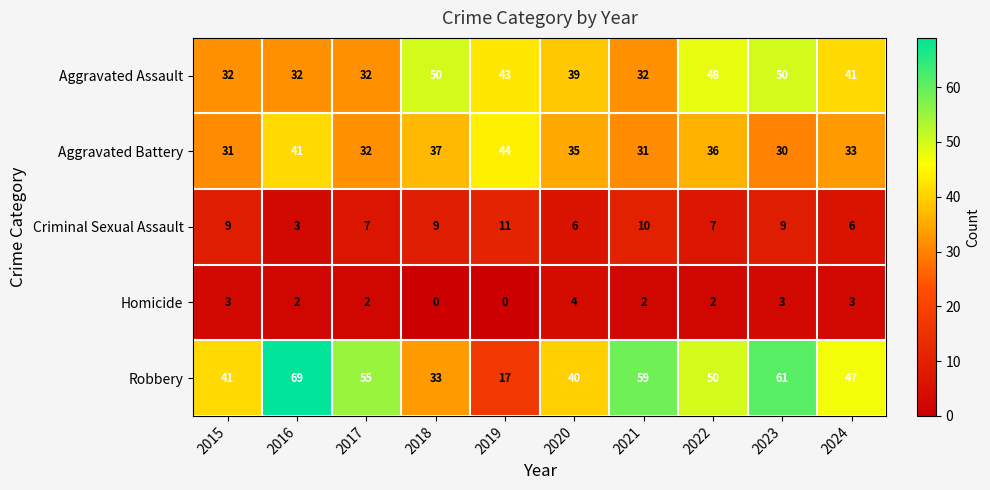

The value of Aggravated Assault at 2017 is 32. True or false?

True